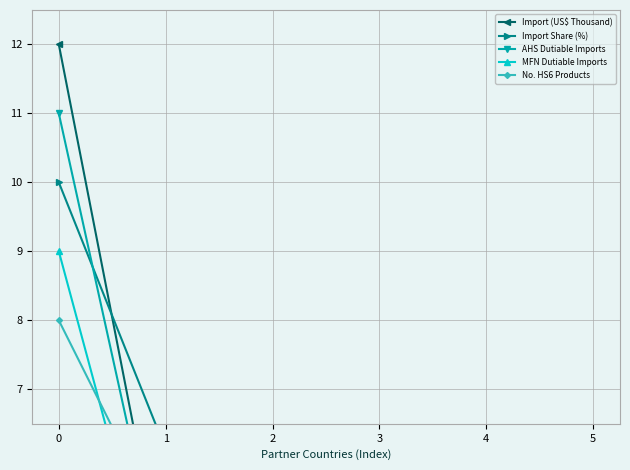

What is the sum of all No. HS6 Products values?

17.8